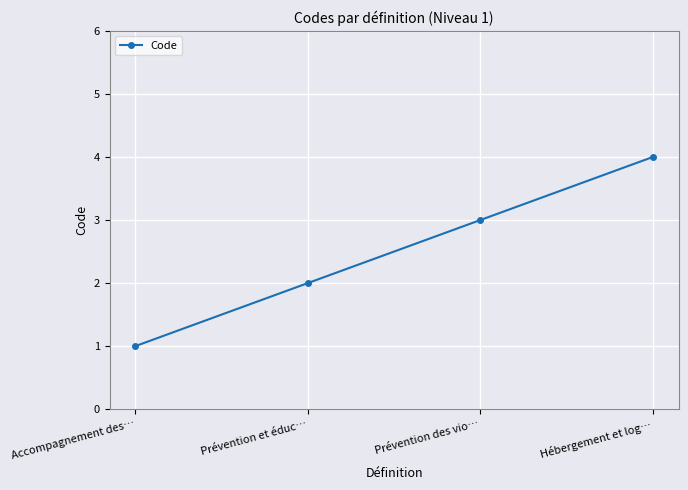

What position from the left is Accompagnement des…?

1